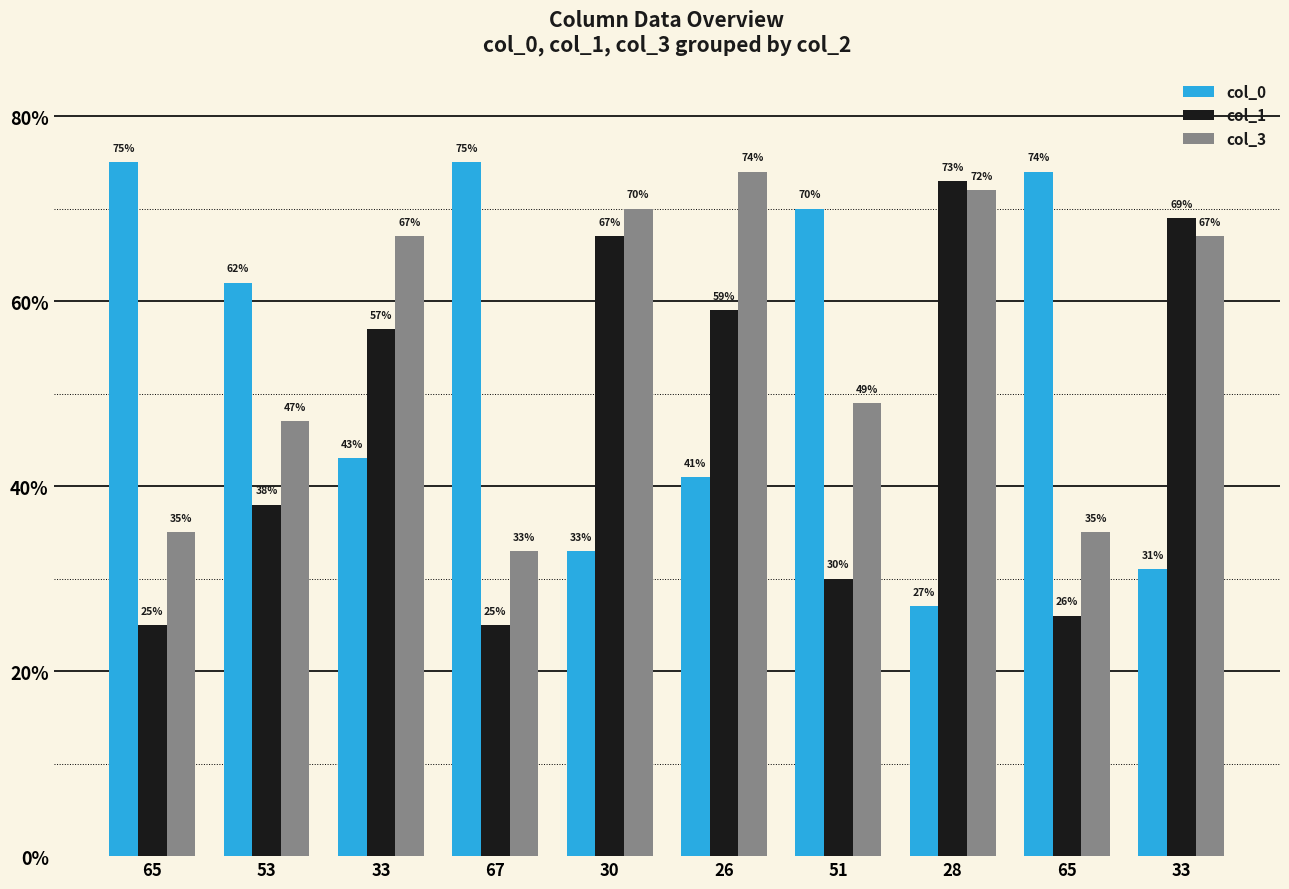

Which label corresponds to the largest value in the chart?

65